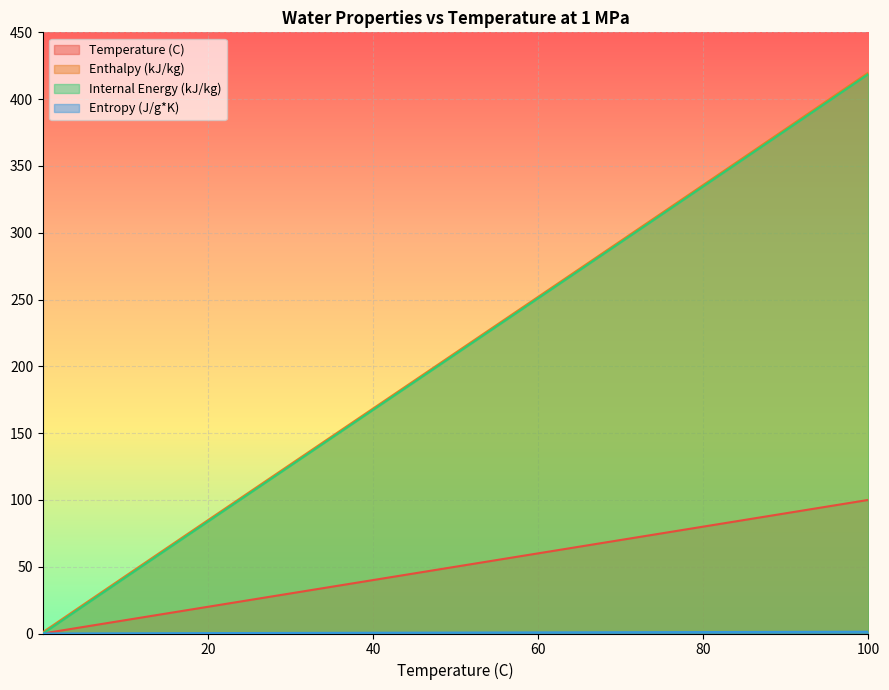

How many lines are shown in the chart?

4